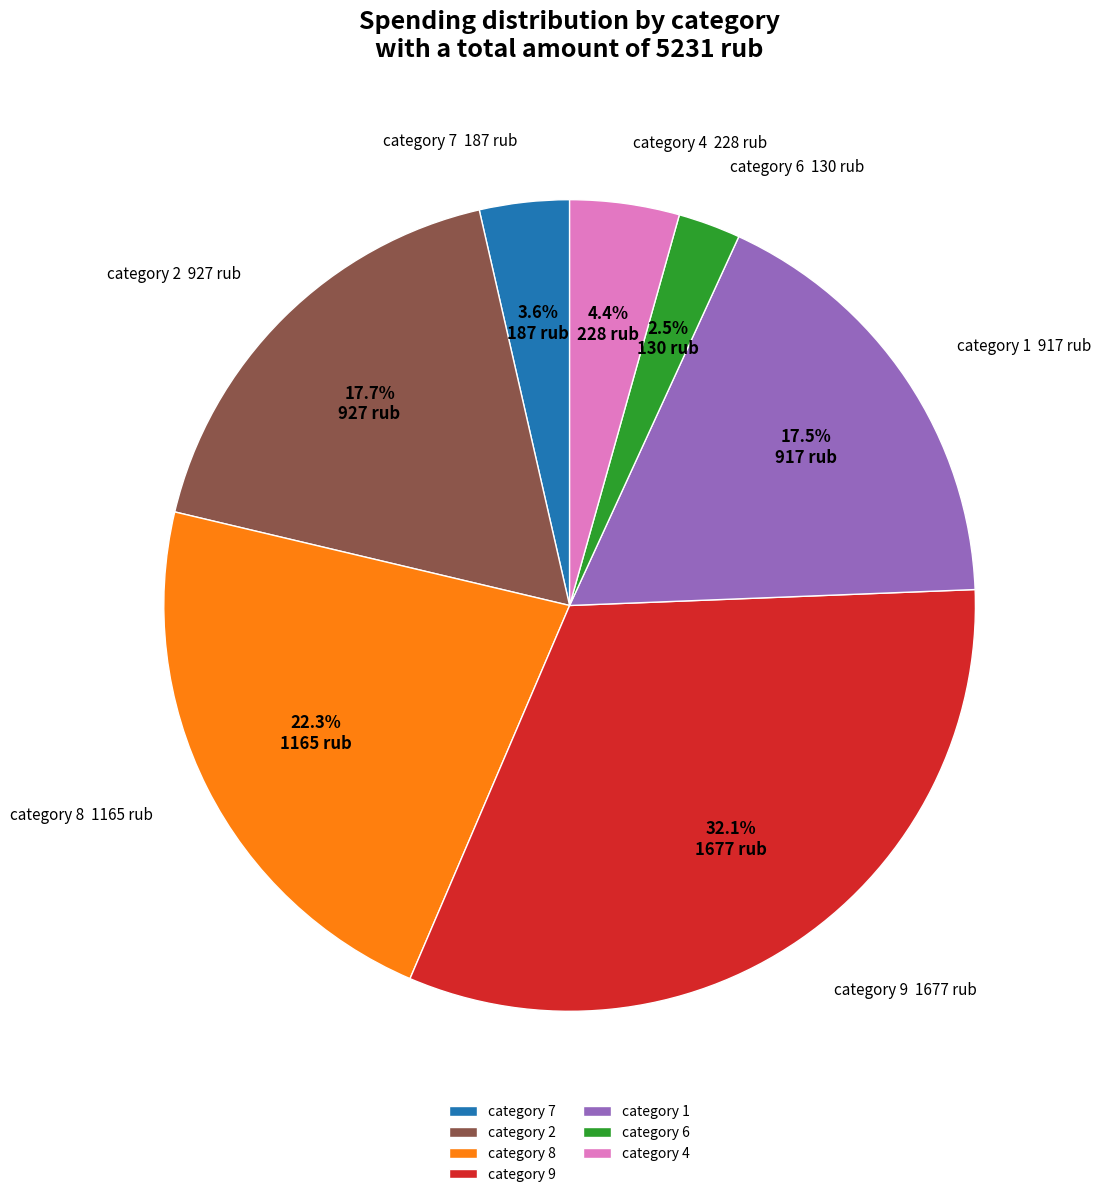

To the nearest percent, what is the average slice percentage?

14%